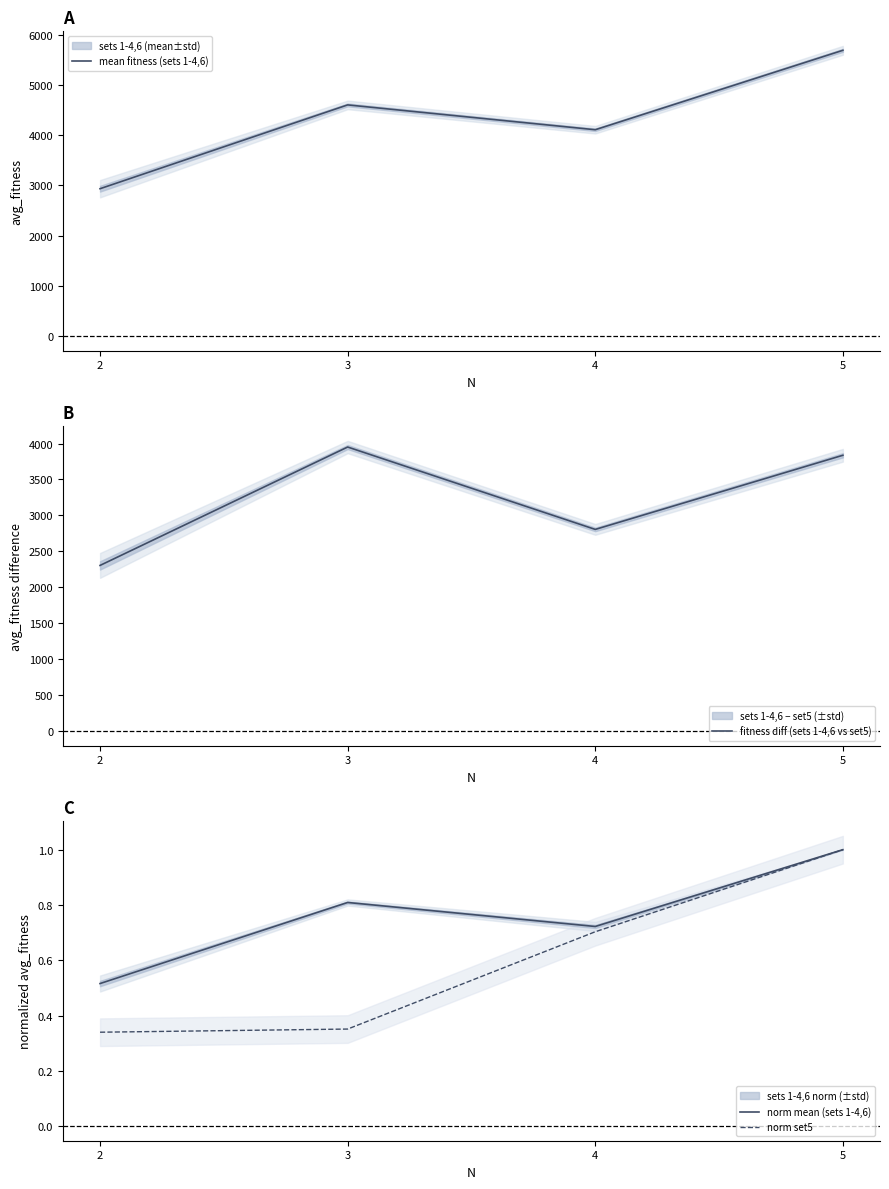

What is the difference between the highest and lowest values at 4?

4106.4